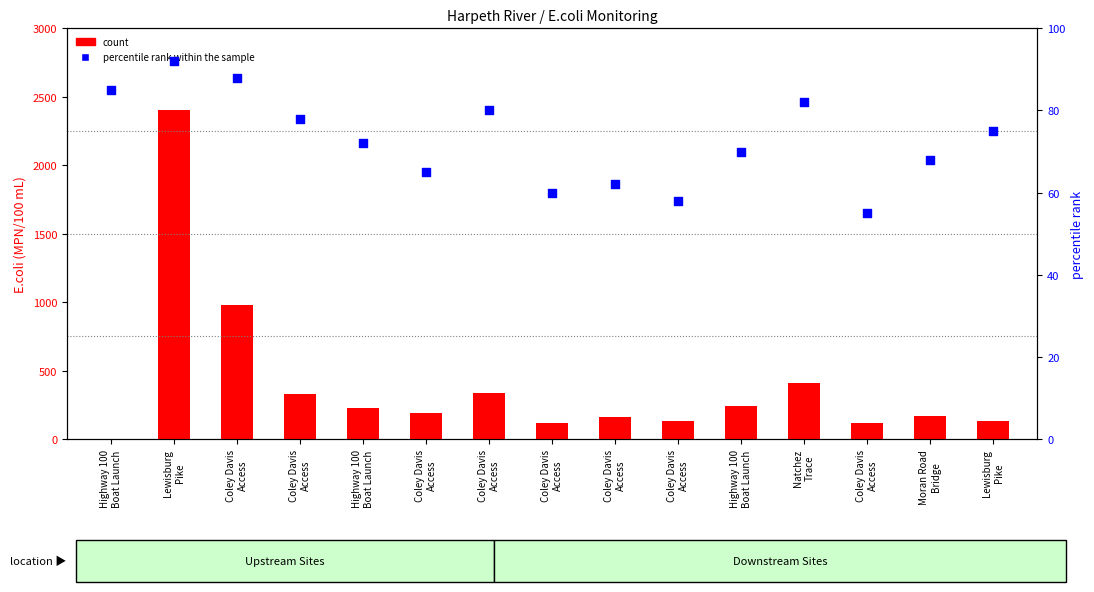

What is the total value across all series at Coley Davis
Access?

1068